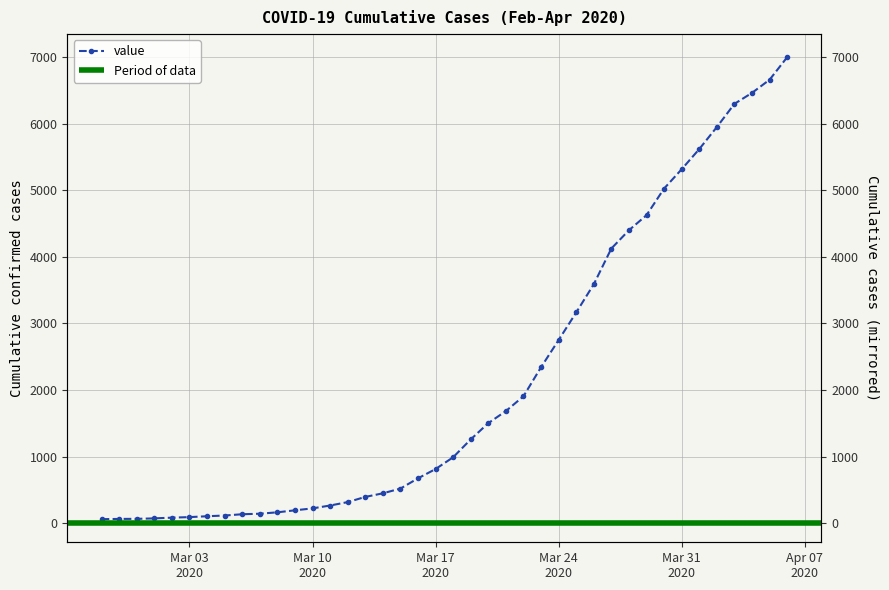

What position from the right is 2020-03-21?

17